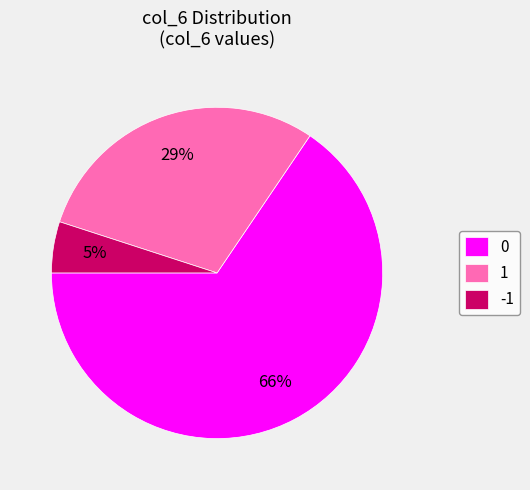

To the nearest percent, what portion does -1 represent?

5%